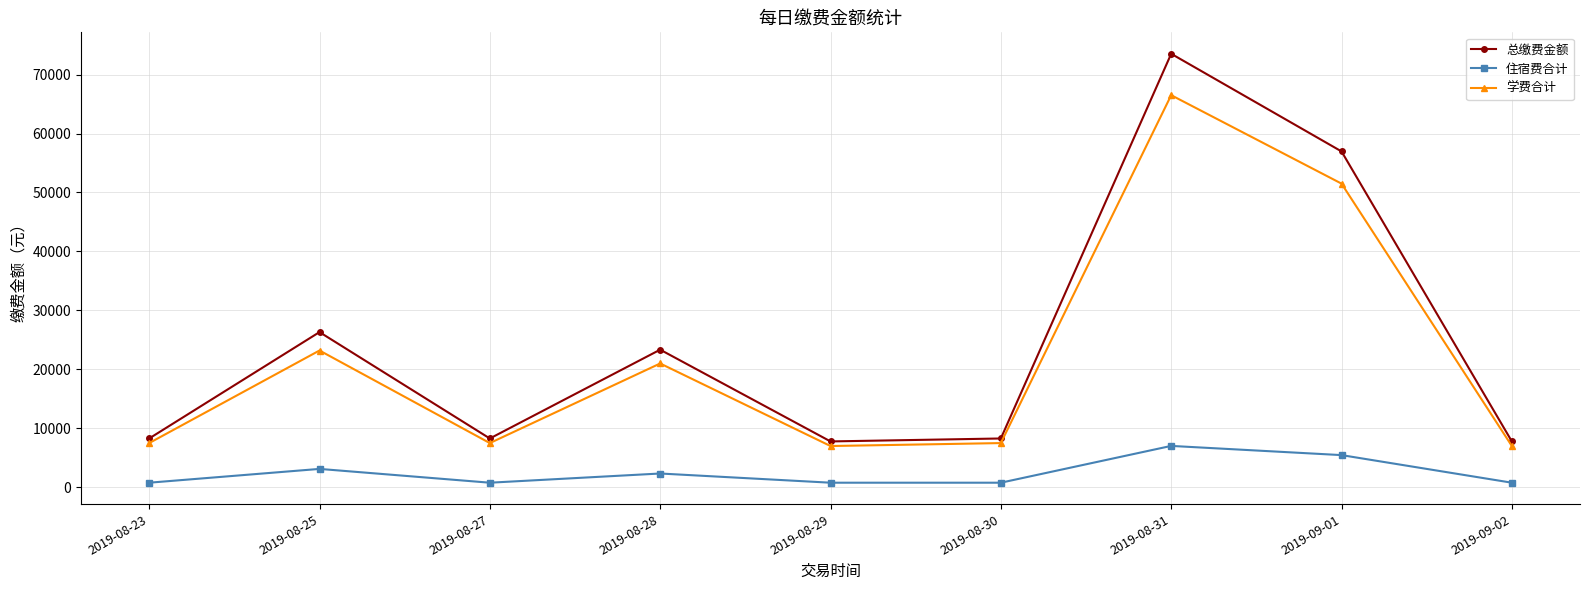

In 总缴费金额, how many points are higher than both neighbors (excluding endpoints)?

3